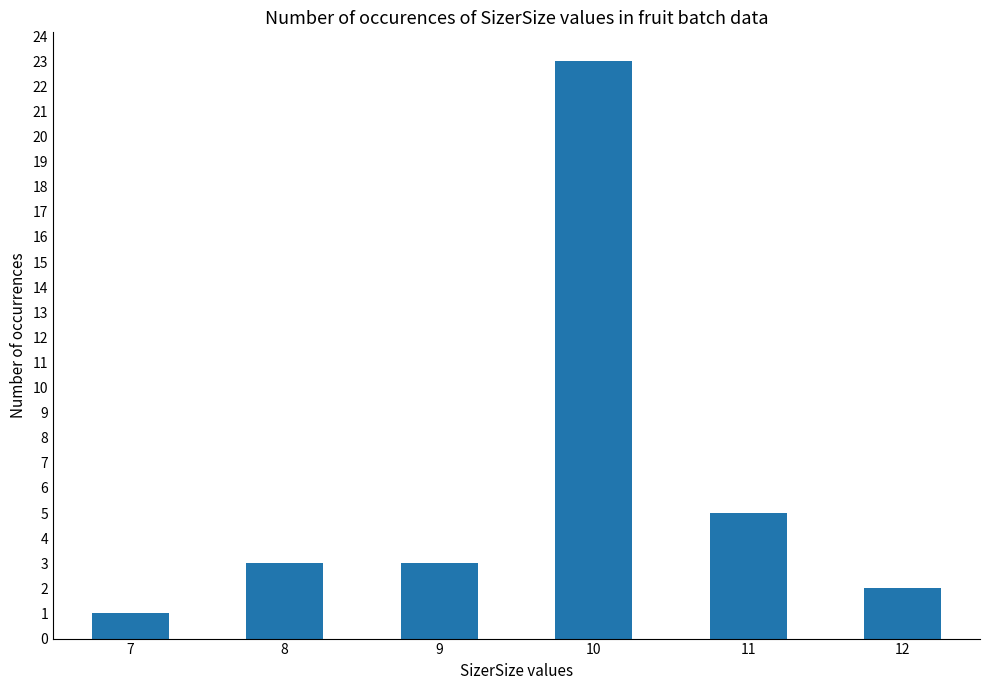

At which category does the chart reach its peak across all series?

10